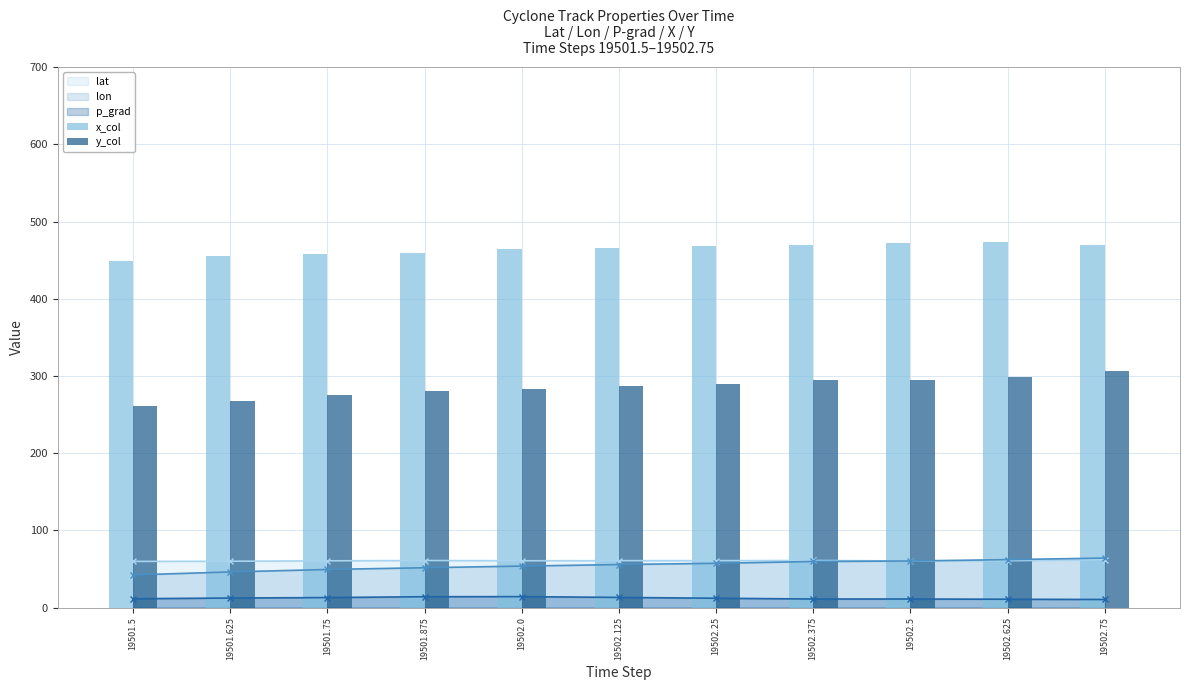

At which category is the sum across all series the highest?

19502.75